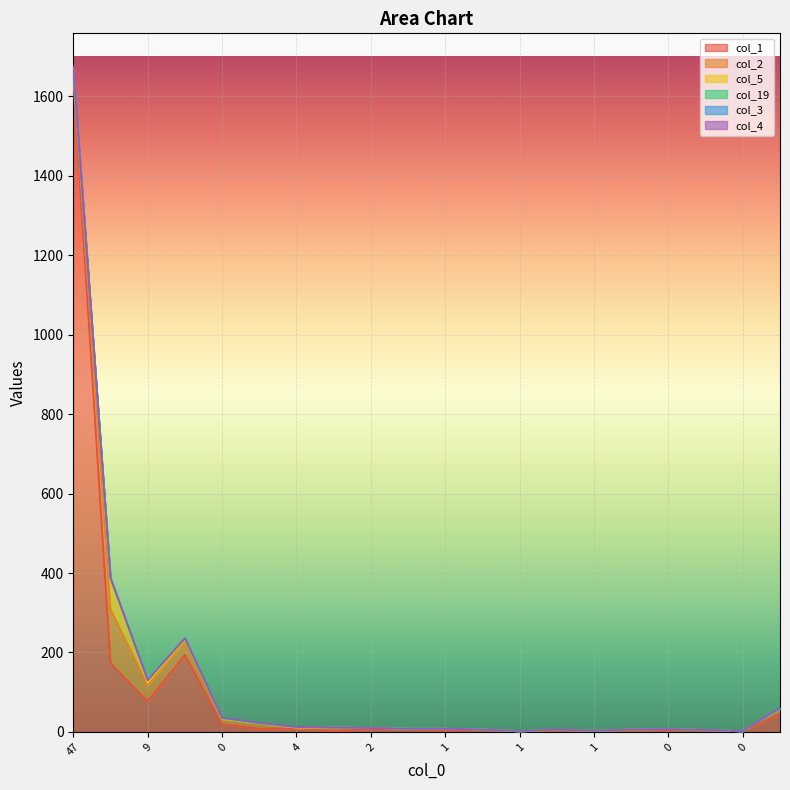

True or false: col_19 has more than 0 interior local peaks.

True